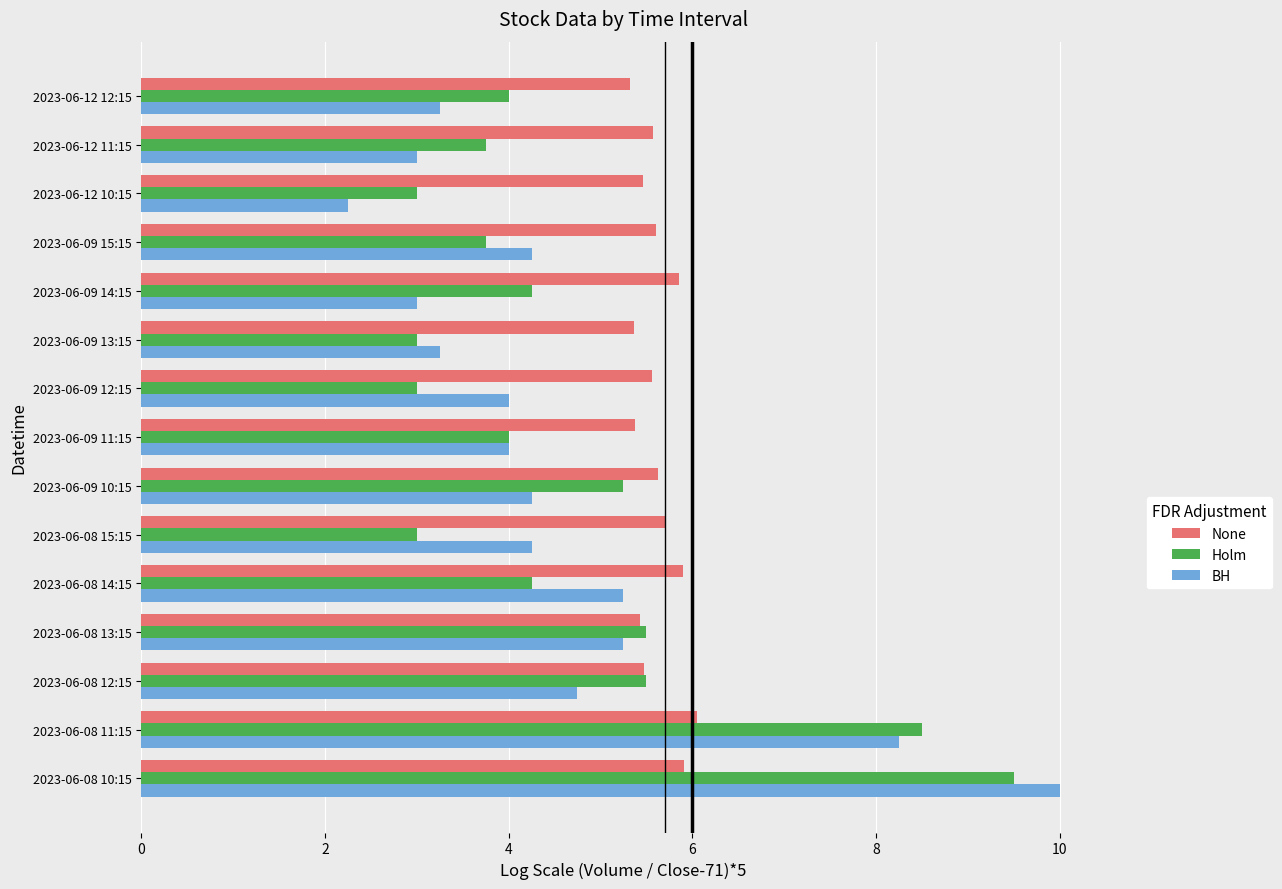

What is the difference between the maximum and second lowest values in the BH series?

7.0